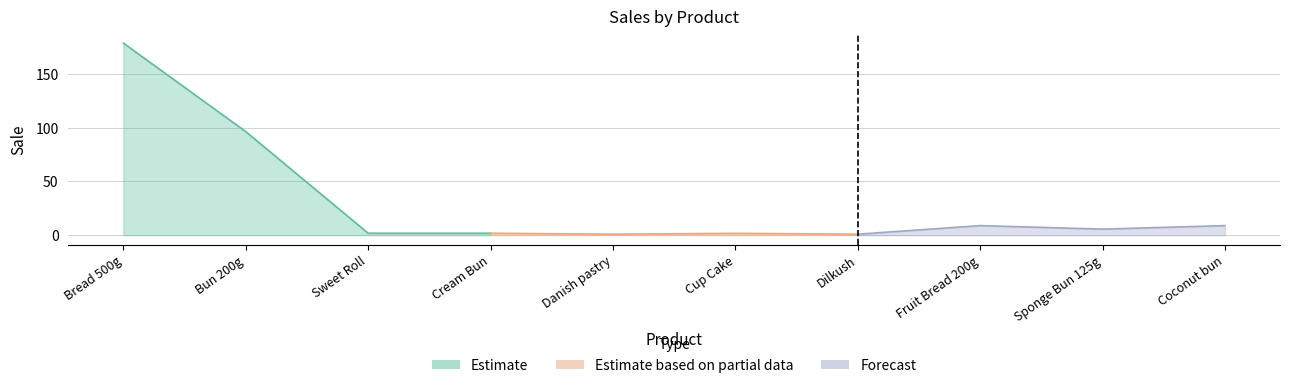

Read the value at Cup Cake.

1.7